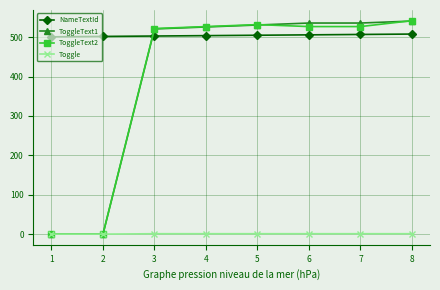

Which category has the highest value in the ToggleText2 series?

8